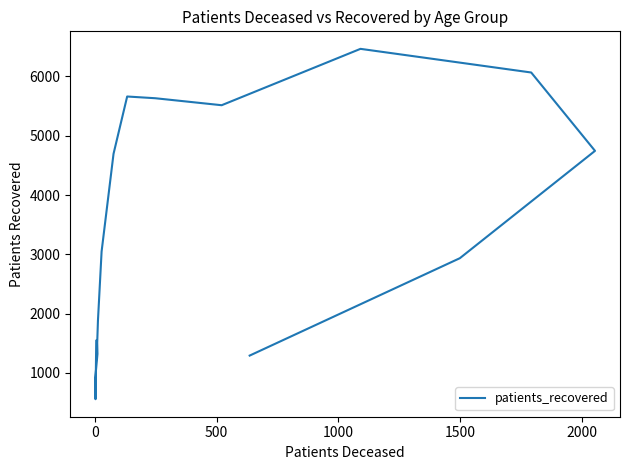

How many interior local valleys (lower than both neighbors) does the data have?

2